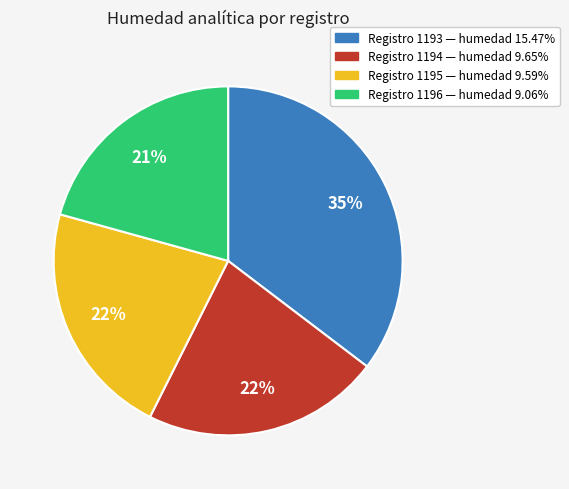

Is there any slice that represents more than half of the pie?

No